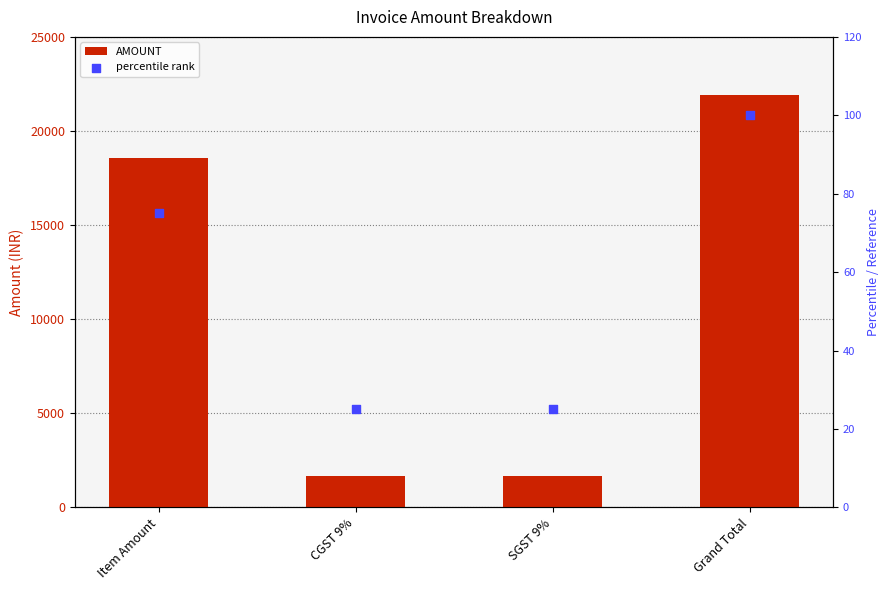

At which category is the sum across all series the highest?

Grand Total